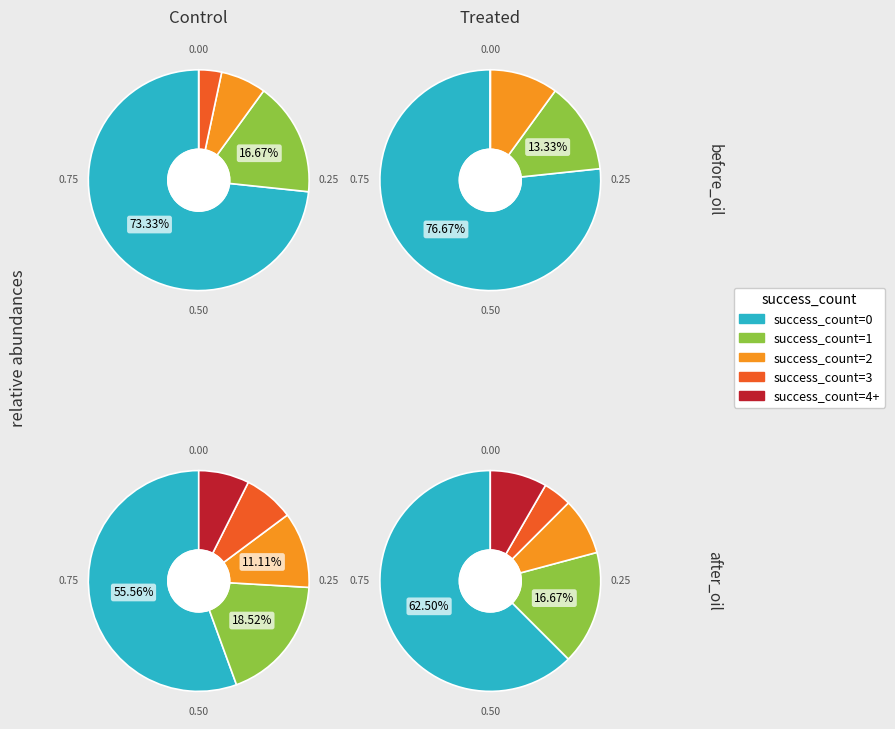

How many segments does this pie chart have?

5